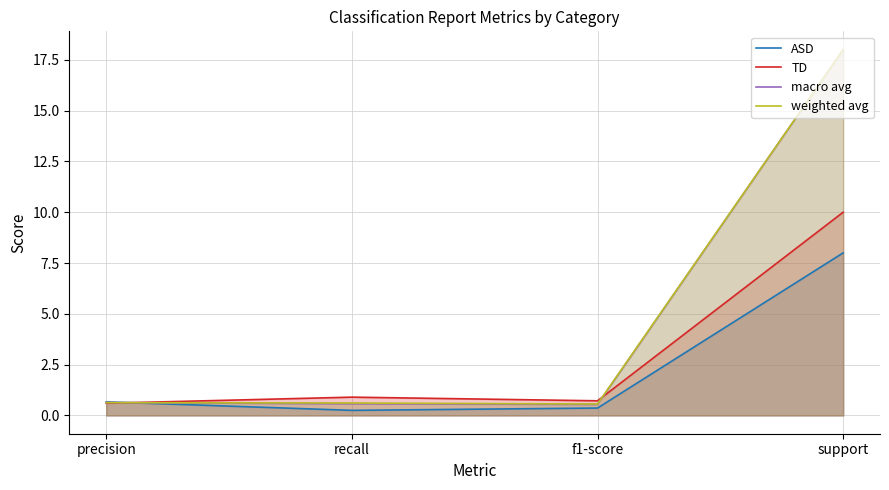

How many lines are shown in the chart?

4